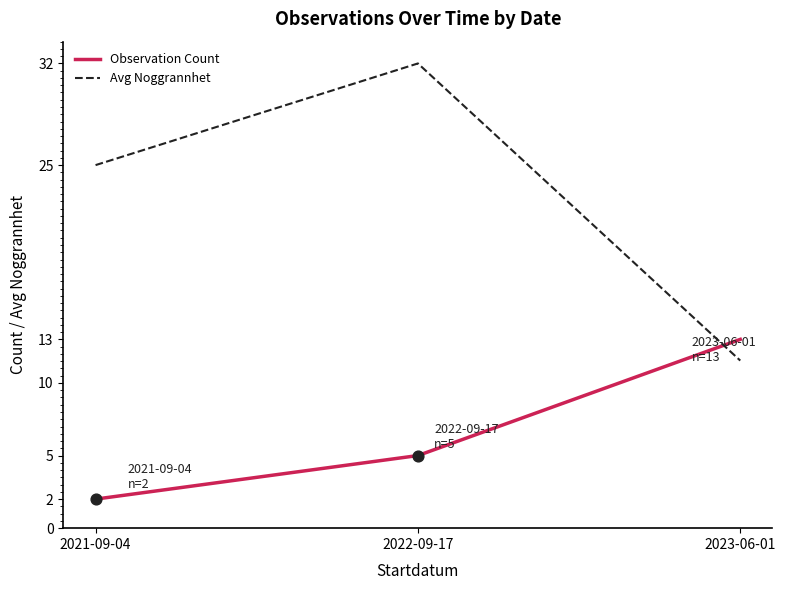

What is the spread (max minus min) of values at 2023-06-01?

1.5